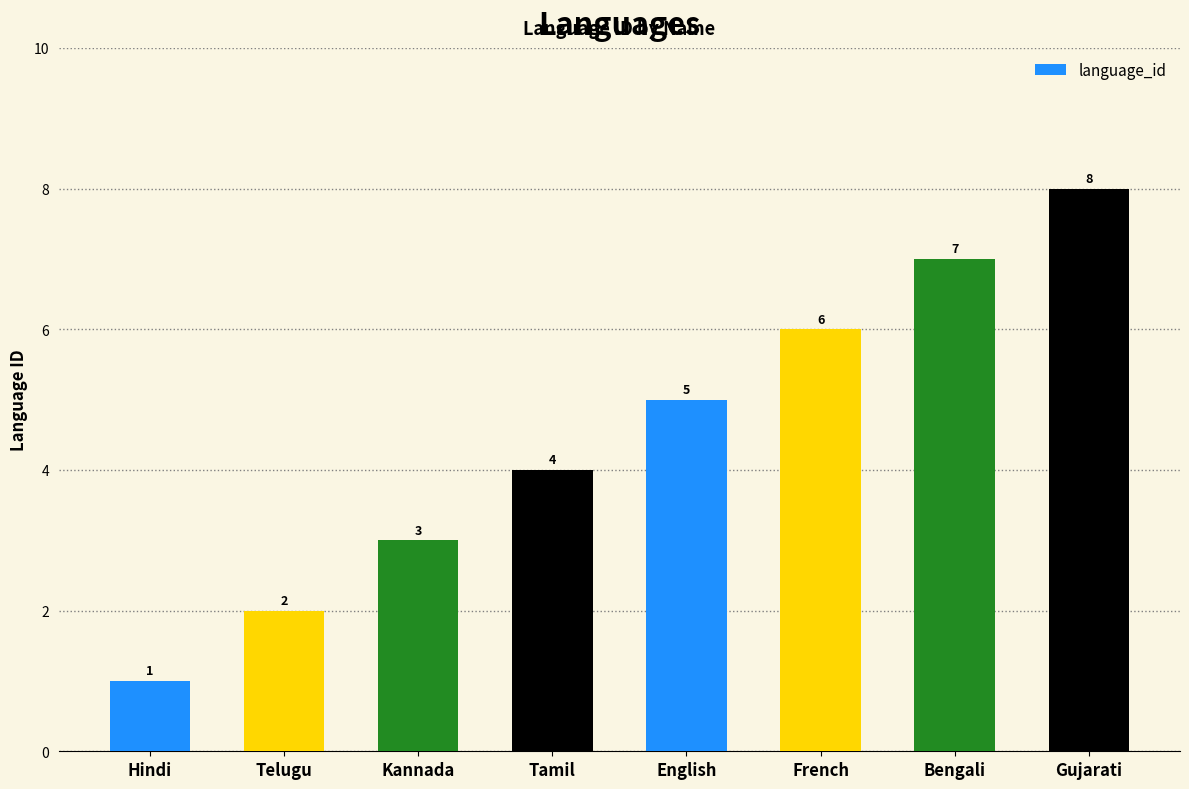

How many values are below 5?

4